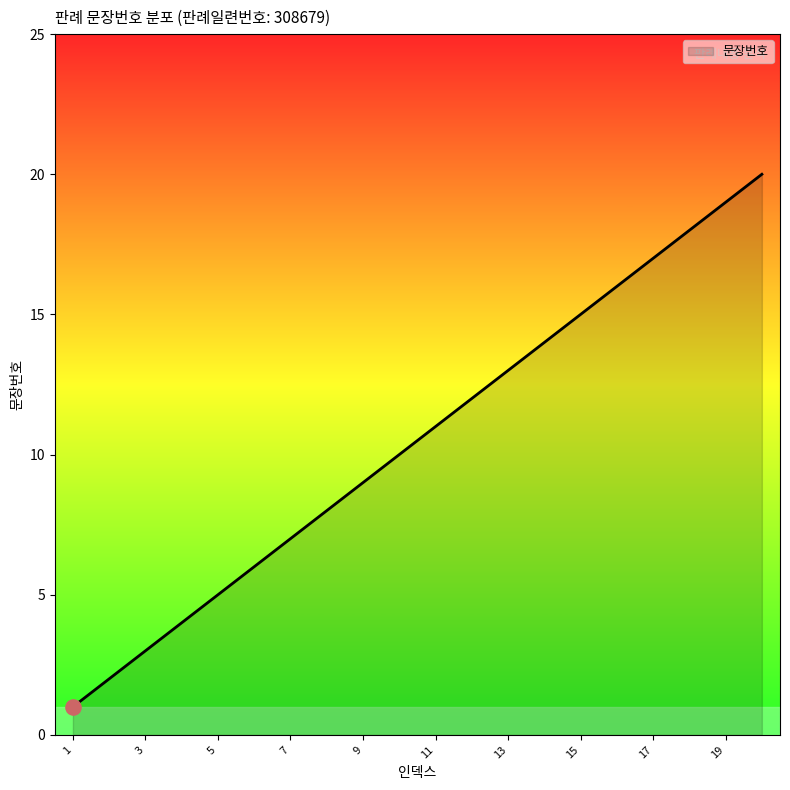

What is the difference between the maximum and minimum values?

19